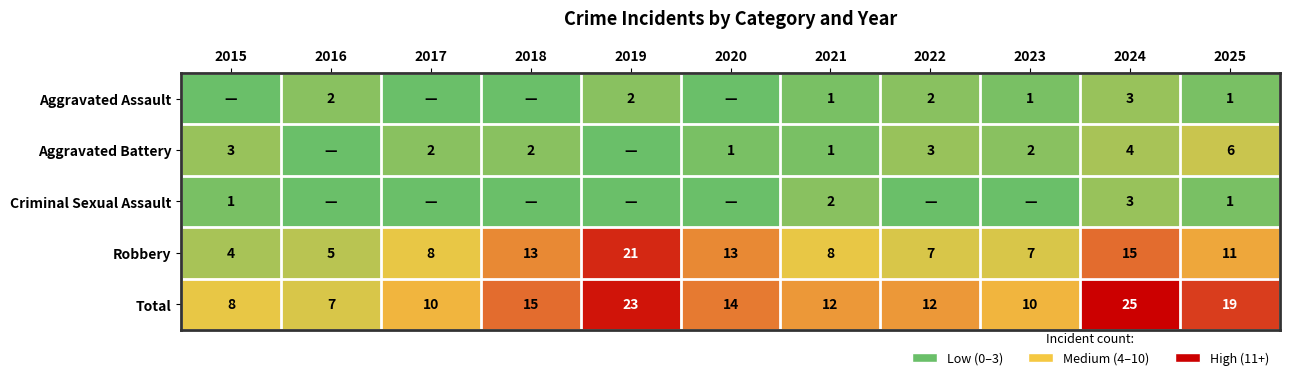

At which label is Total closest to 16?

2018